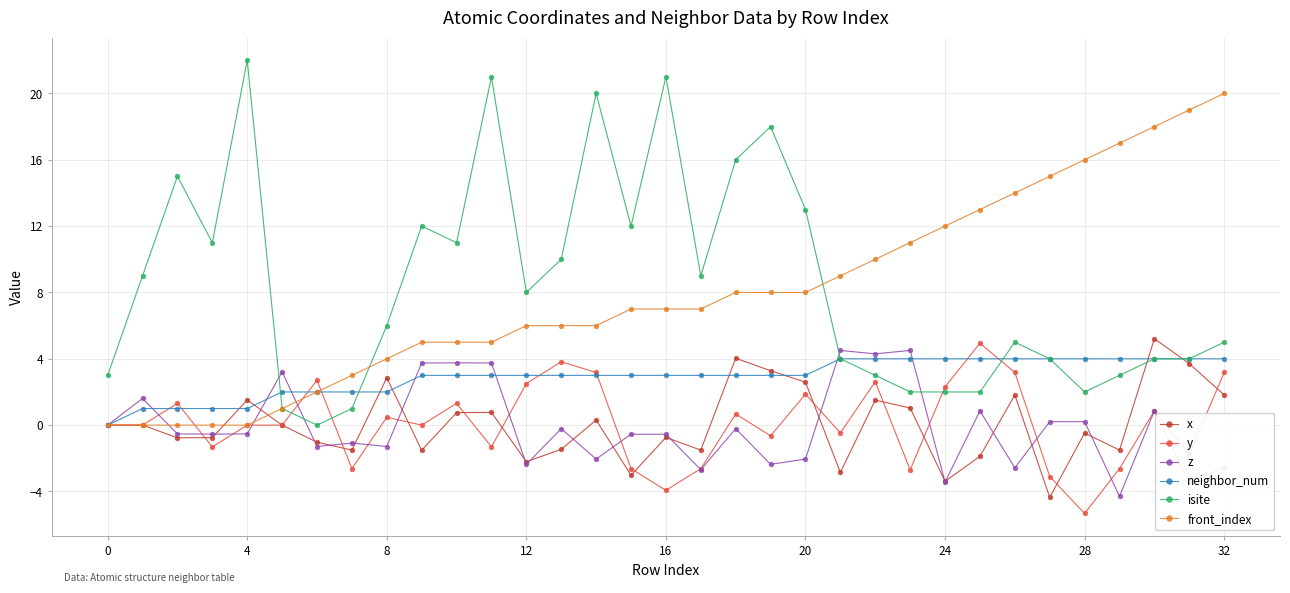

How many distinct data groups are displayed?

6